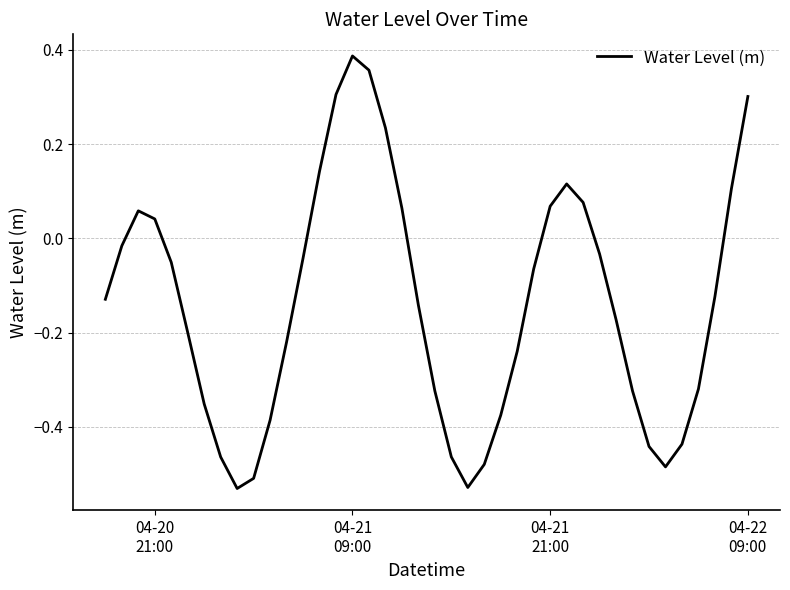

What is the value of the 5th point from the left?

-0.1